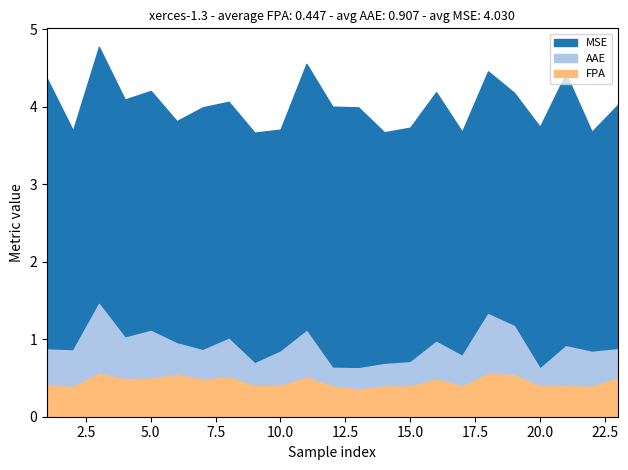

True or false: AAE has a value of 1.5 at 11.

False